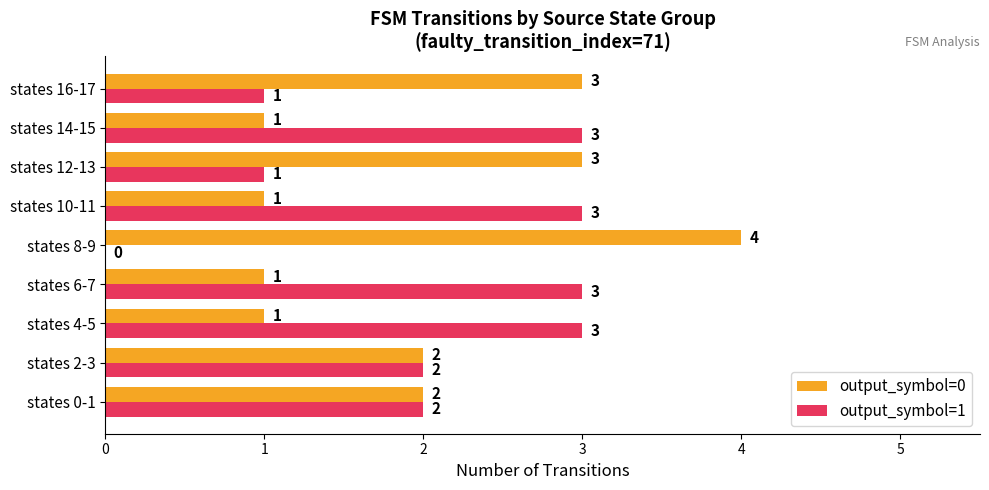

What is the sum of the output_symbol=1 values at states 12-13 and states 10-11?

4